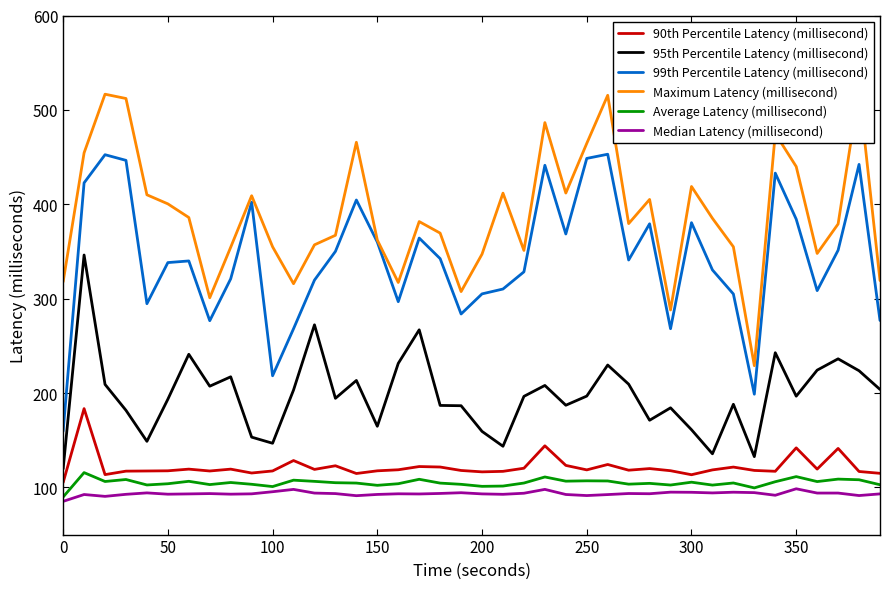

True or false: 99th Percentile Latency (millisecond) and 95th Percentile Latency (millisecond) cross at least once.

False